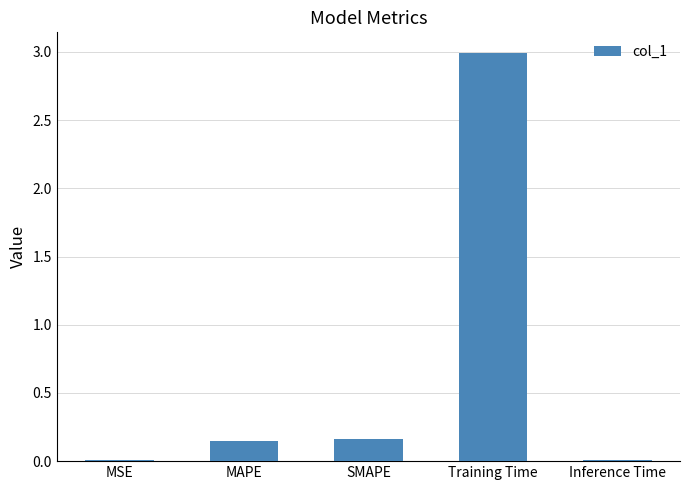

Are the bars horizontal?

No